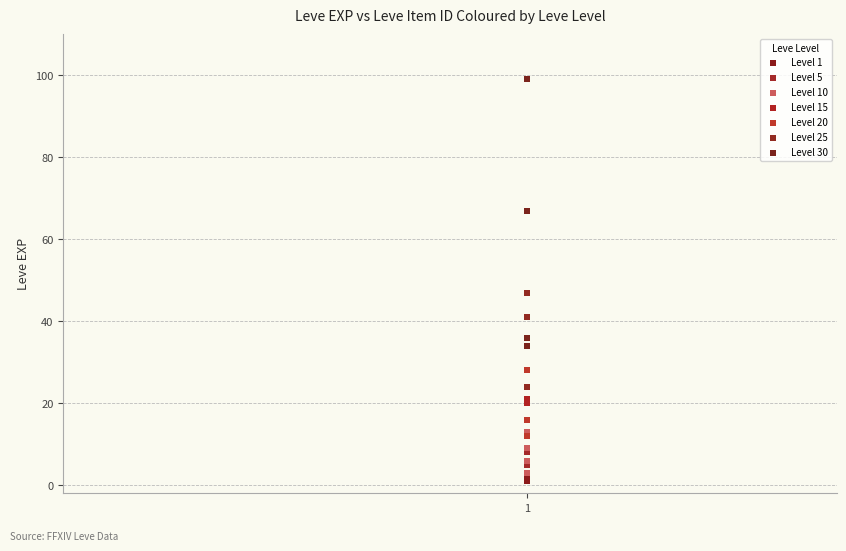

Which series reaches the maximum Y coordinate?

Level 30